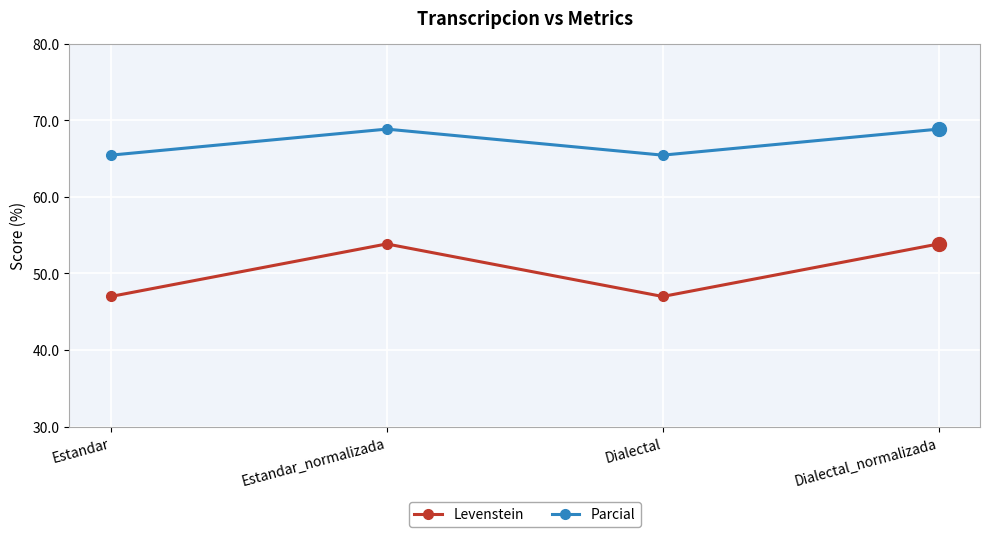

What is the value of the Levenstein point at the 4th from the left?

53.8